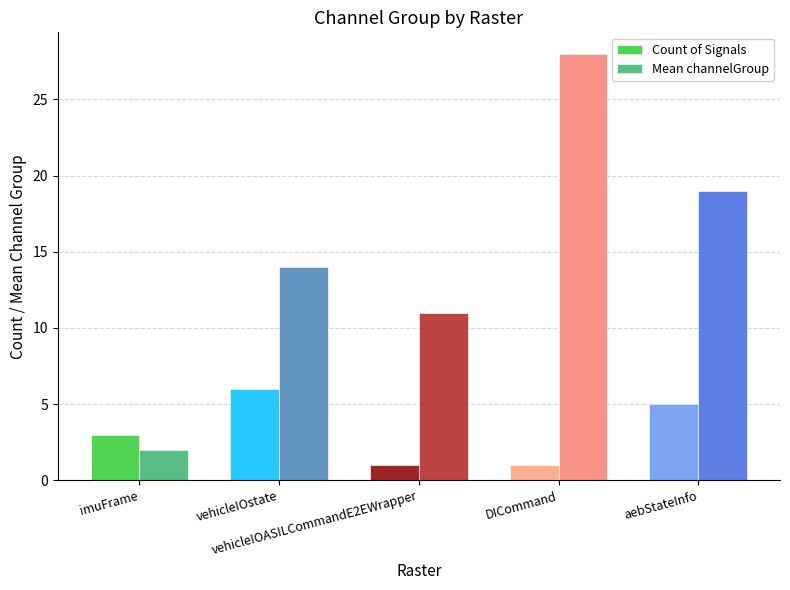

What is the label of the 2nd bar from the right?

DICommand